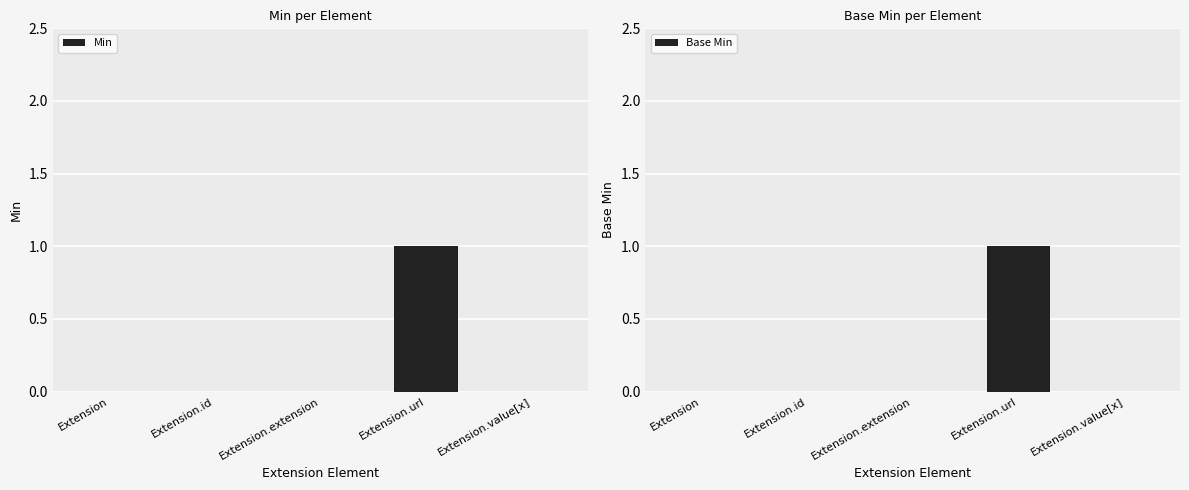

Rank the series at Extension from highest to lowest value.

Min, Base Min